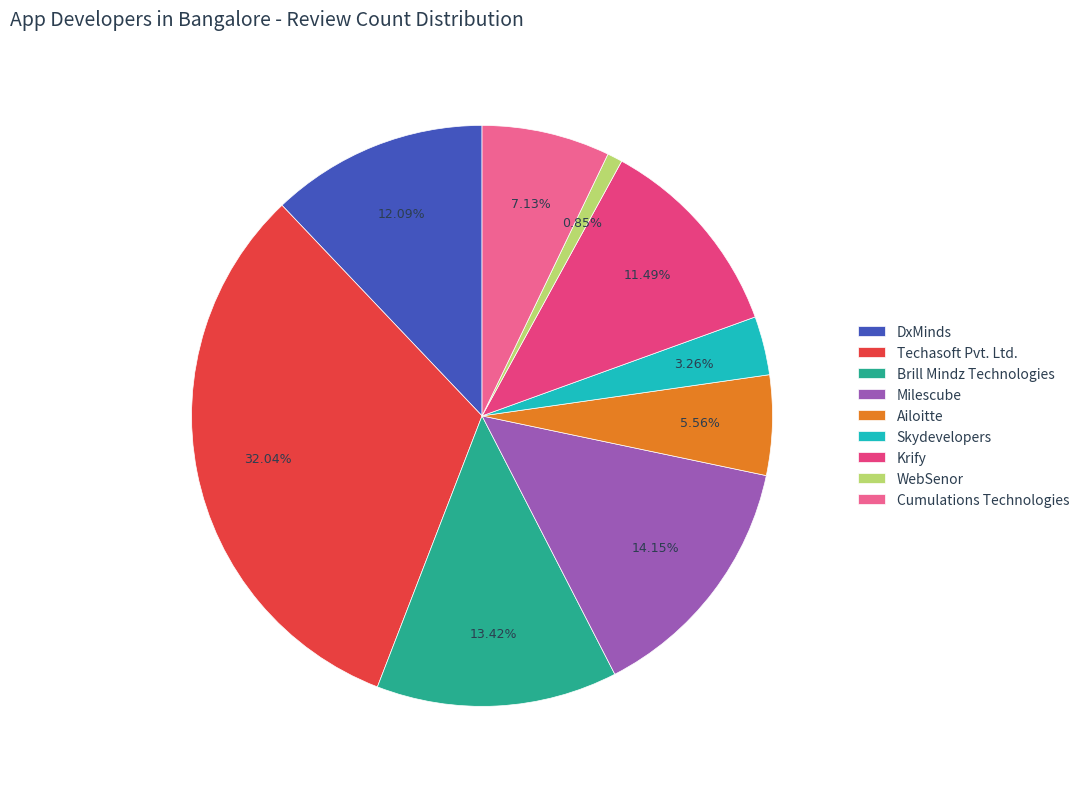

Which category has the smallest portion of the pie?

WebSenor